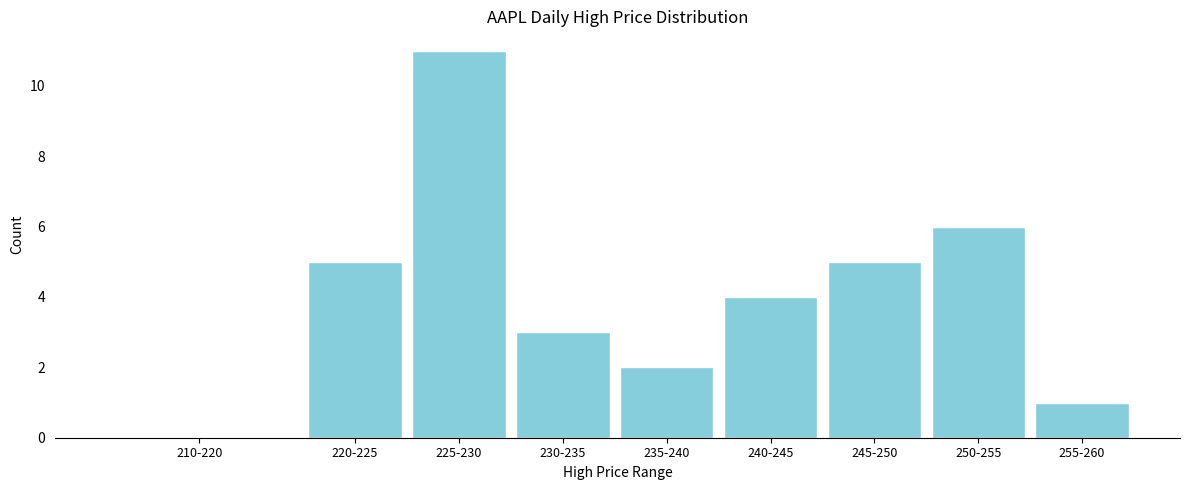

Reading left to right, what are all the values shown in this chart?

210-220=0	220-225=5	225-230=11	230-235=3	235-240=2	240-245=4	245-250=5	250-255=6	255-260=1